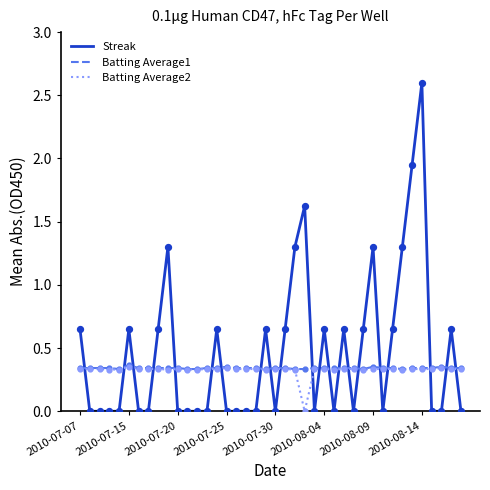

Which series has the largest total across all categories?

Streak